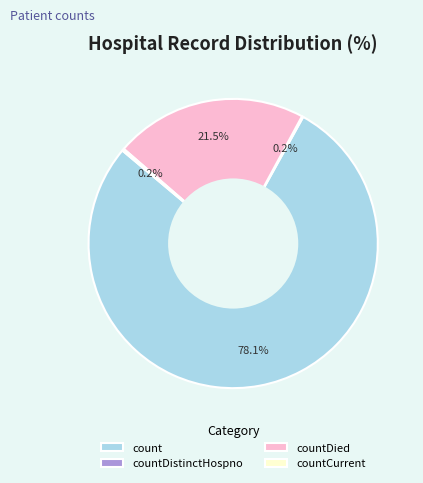

What is the ratio of the value at count to the value at countDied?

3.6